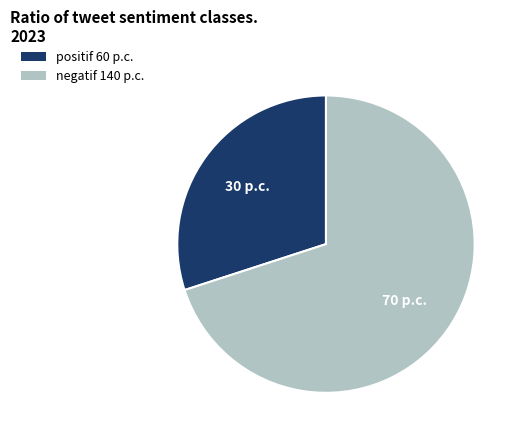

Count the number of slices in the pie.

2